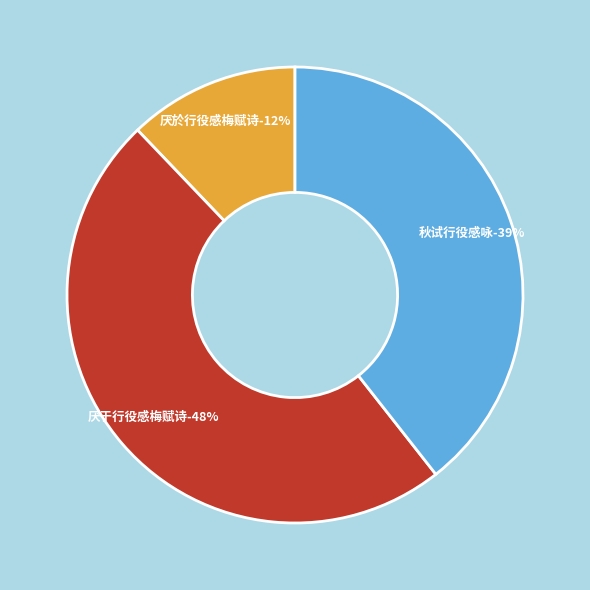

Is there a majority slice in this chart?

No